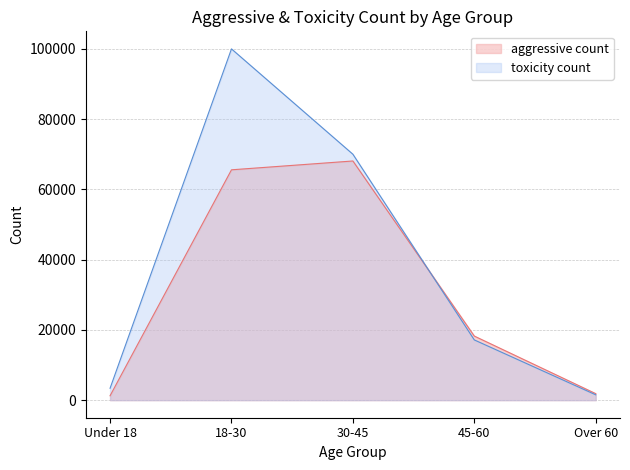

List the series in order of their peak value, highest first.

toxicity count, aggressive count